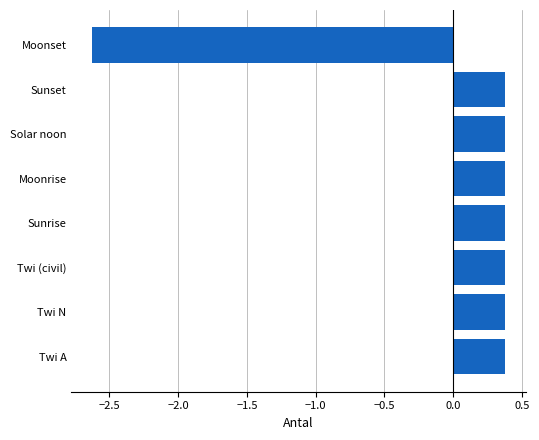

The value at Moonset is -4.0. True or false?

False